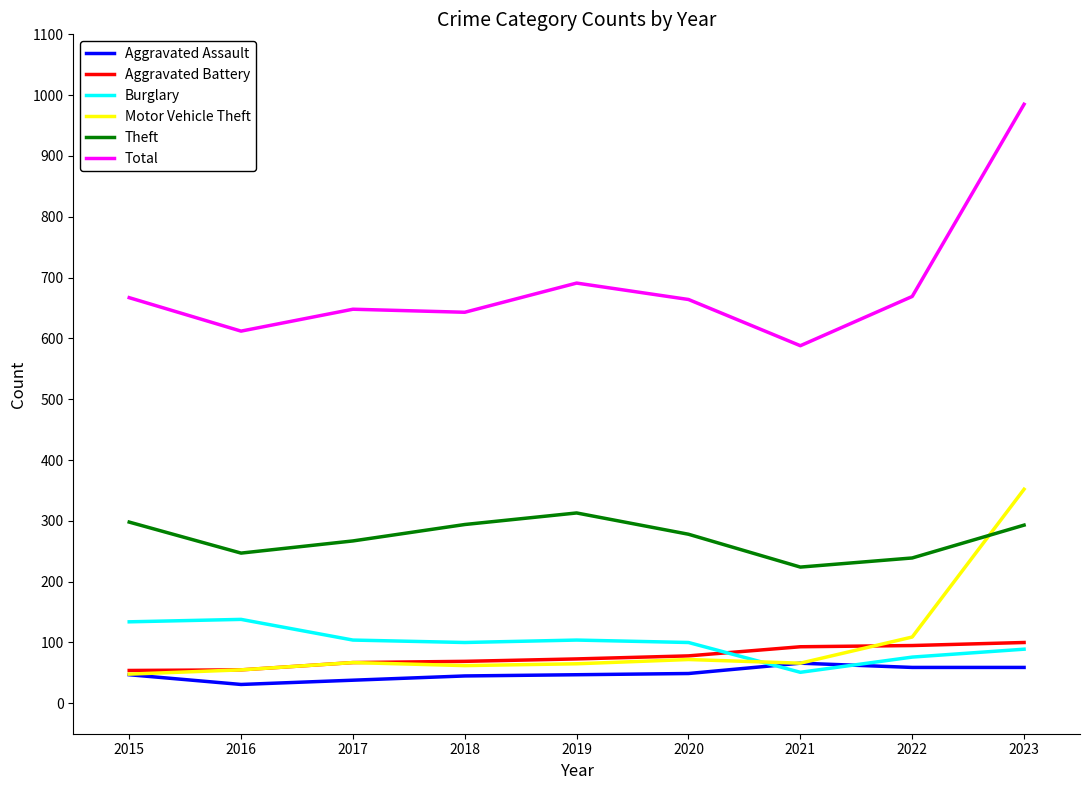

True or false: Total has a value of 233 at 2022.

False